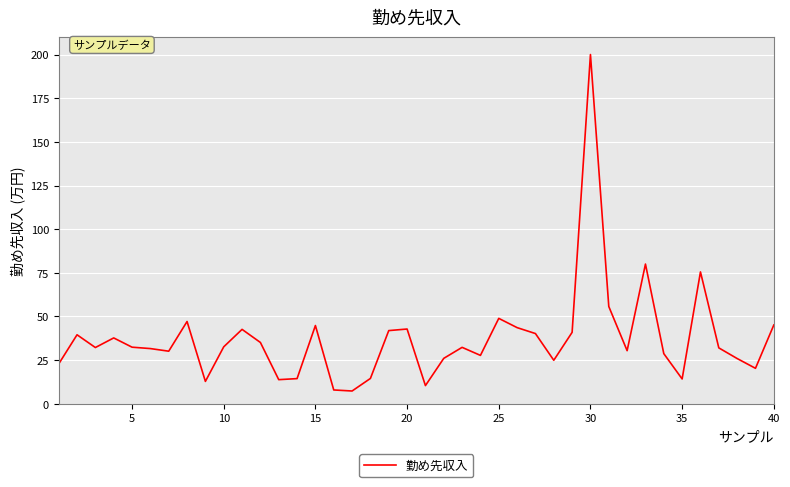

What is the difference between the second highest and minimum values?

72.7